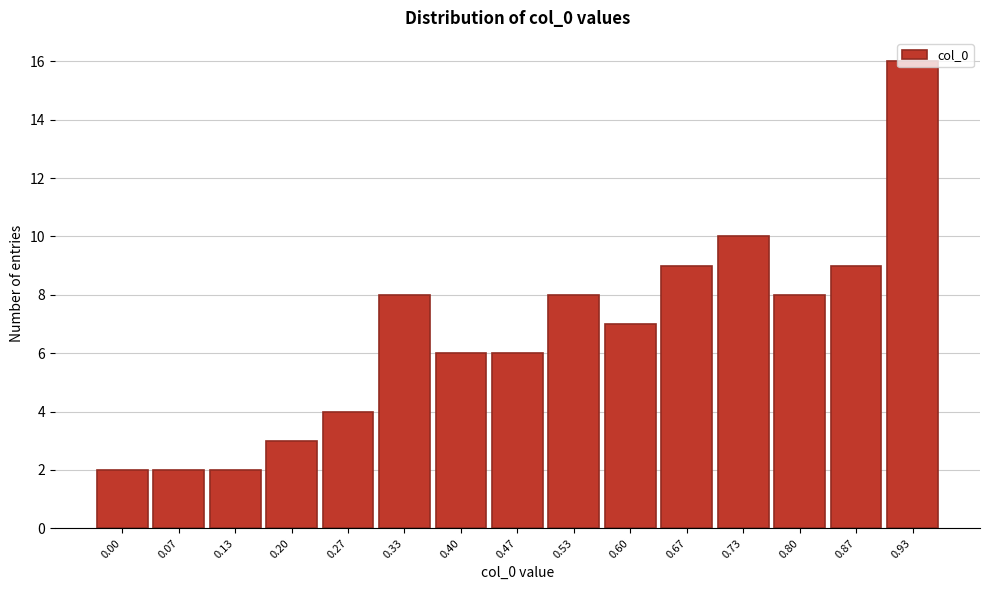

What is the sum of all values?

100